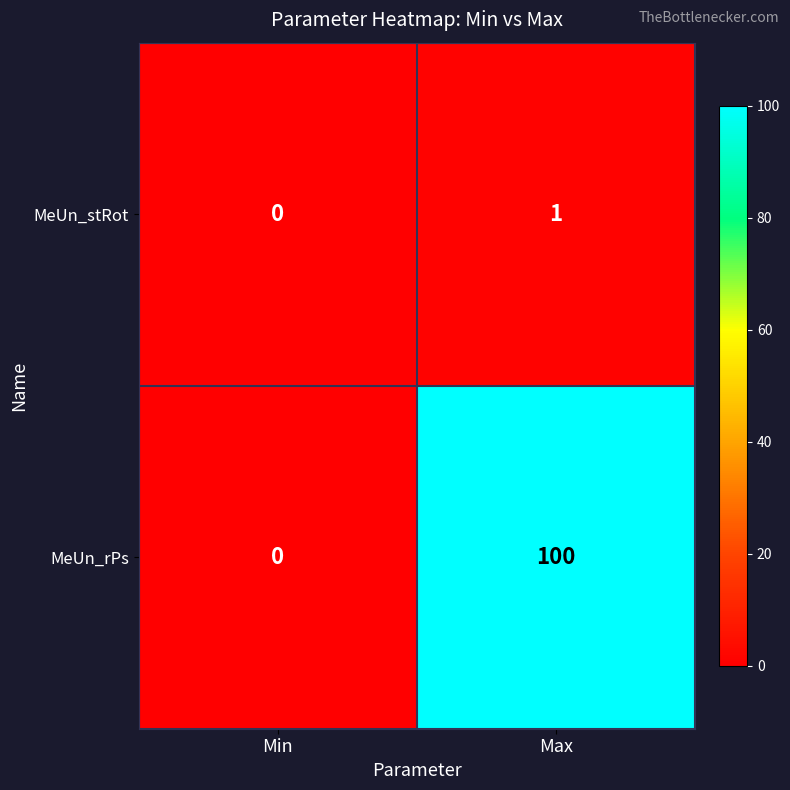

Which category has the highest value across all series?

Max